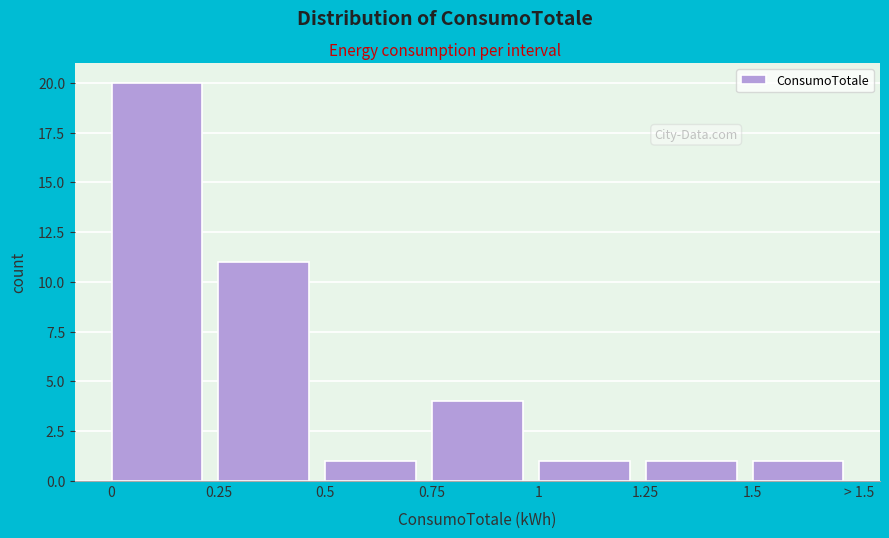

Reading right to left, list all the values displayed in this chart.

1.5=1	1.25=1	1=1	0.75=4	0.5=1	0.25=11	0=20